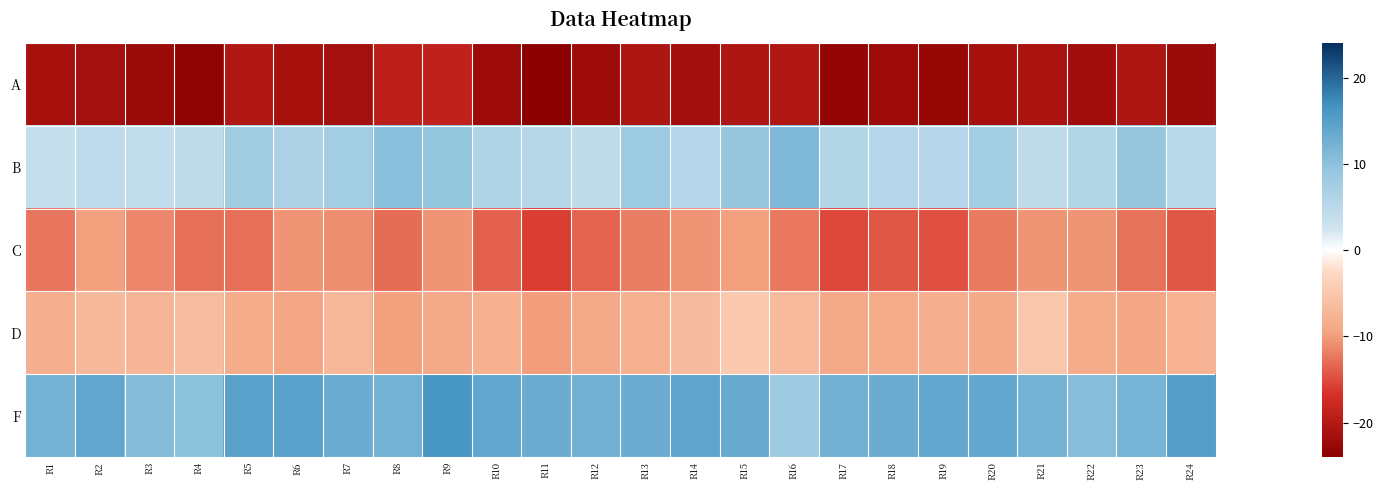

Reading left to right, extract all data points from this chart.

A: R1=-21.2	R2=-21.5	R3=-22.4	R4=-23.4	R5=-20.4	R6=-21.2	R7=-21.5	R8=-19.2	R9=-18.8	R10=-22.2	R11=-24.0	R12=-21.9	R13=-20.4	R14=-21.7	R15=-20.6	R16=-20.4	R17=-23.1	R18=-22.1	R19=-22.7	R20=-21.2	R21=-20.9	R22=-21.9	R23=-20.6	R24=-22.4
B: R1=3.8	R2=4.5	R3=4.0	R4=4.3	R5=7.9	R6=6.6	R7=7.5	R8=10.2	R9=9.3	R10=6.0	R11=5.4	R12=4.4	R13=8.3	R14=5.5	R15=8.9	R16=11.2	R17=5.8	R18=5.4	R19=5.5	R20=7.5	R21=4.3	R22=5.8	R23=9.1	R24=5.1
C: R1=-12.5	R2=-9.8	R3=-11.3	R4=-12.9	R5=-12.9	R6=-10.6	R7=-11.0	R8=-13.0	R9=-10.6	R10=-13.9	R11=-15.8	R12=-13.6	R13=-11.9	R14=-10.7	R15=-9.8	R16=-12.3	R17=-15.2	R18=-14.3	R19=-14.7	R20=-12.1	R21=-10.7	R22=-10.6	R23=-12.7	R24=-14.3
D: R1=-8.2	R2=-6.8	R3=-7.4	R4=-6.3	R5=-8.6	R6=-9.3	R7=-7.1	R8=-9.9	R9=-8.9	R10=-8.0	R11=-10.1	R12=-8.9	R13=-8.0	R14=-6.4	R15=-4.8	R16=-6.6	R17=-8.9	R18=-8.5	R19=-8.1	R20=-8.9	R21=-5.1	R22=-8.5	R23=-9.2	R24=-7.7
F: R1=12.3	R2=13.9	R3=10.8	R4=10.0	R5=14.7	R6=14.8	R7=12.9	R8=12.3	R9=16.2	R10=13.9	R11=13.0	R12=12.6	R13=13.0	R14=14.1	R15=13.2	R16=8.2	R17=12.5	R18=13.1	R19=13.7	R20=13.8	R21=12.2	R22=10.7	R23=12.2	R24=15.0